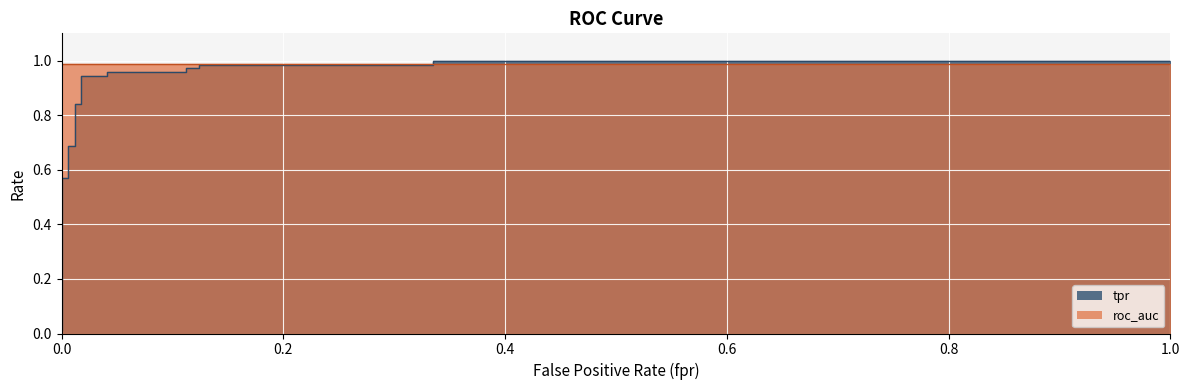

What is the value of the 17th point from the left?

1.0